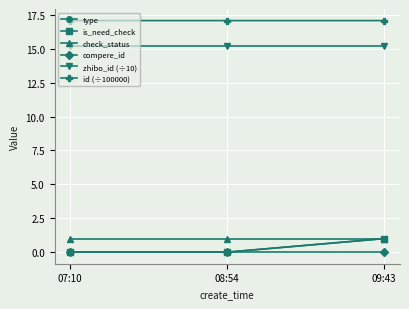

What is the label of the 3rd point from the left?

09:43